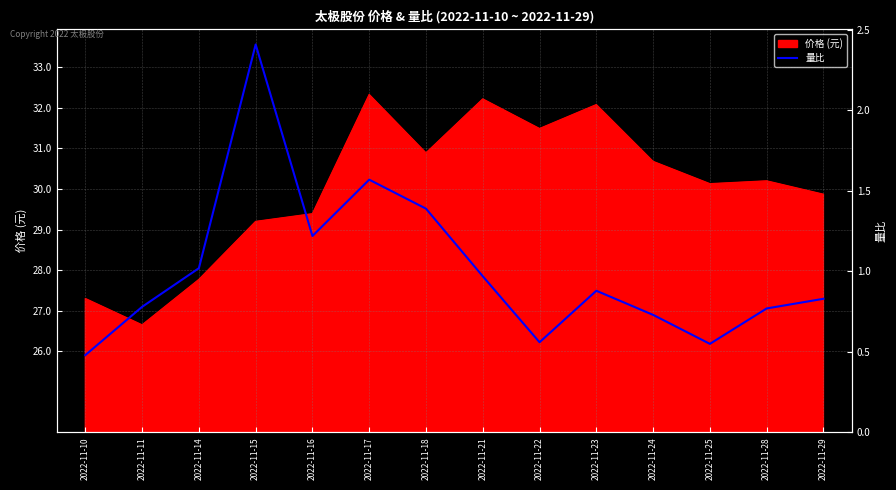

True or false: the data shows 0.8 at 2022-11-11.

True